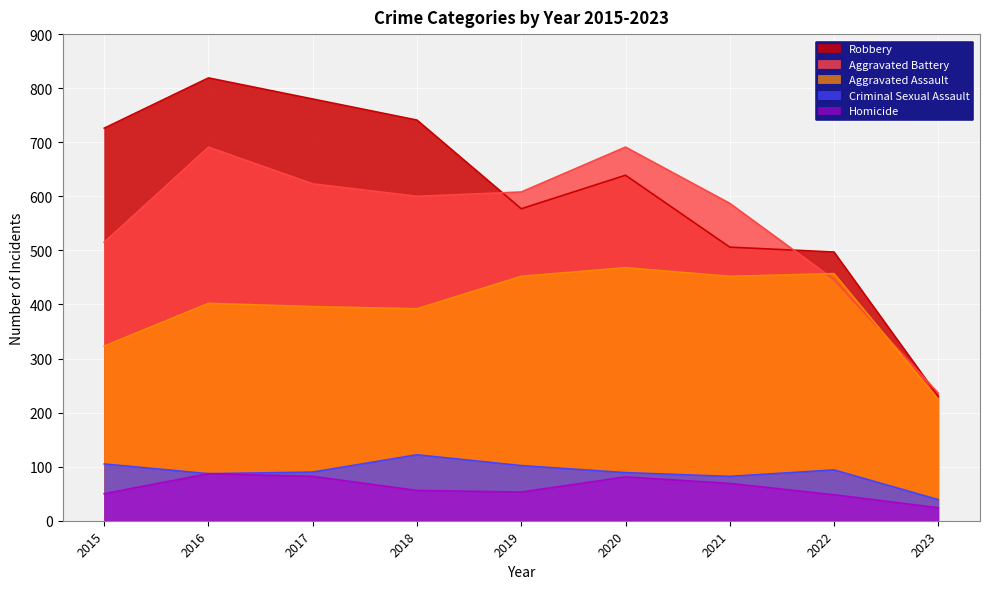

True or false: Aggravated Assault has a value of 392 at 2018.

True